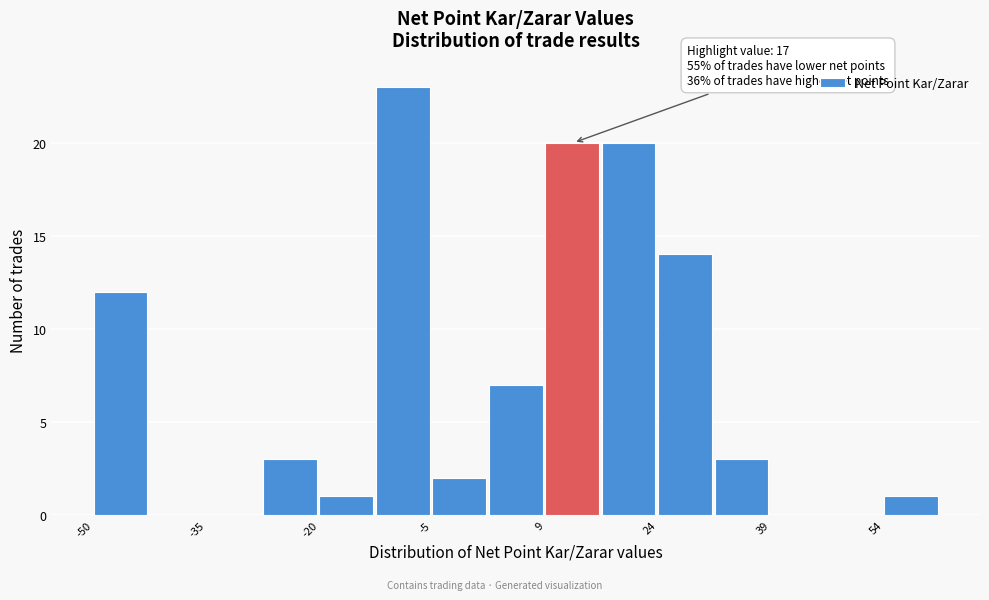

Around what value on the x-axis is the tallest bar? Give the approximate position of its centre, as read against the axis.

-10